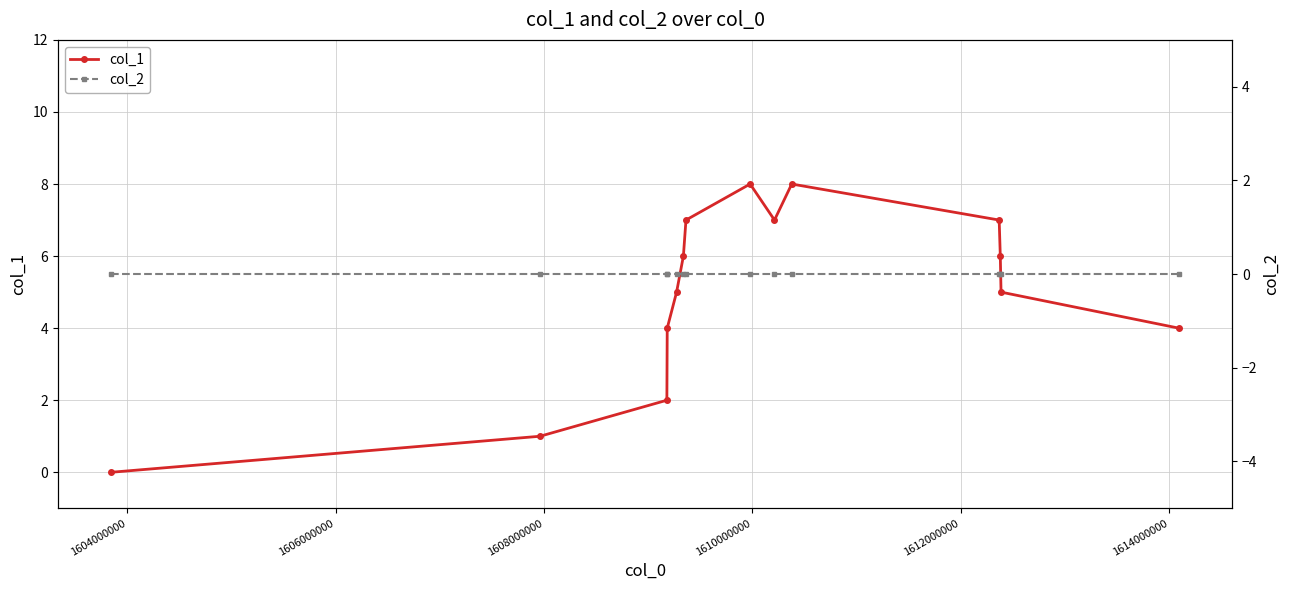

True or false: col_1 has more than 1 points higher than both neighbors.

True